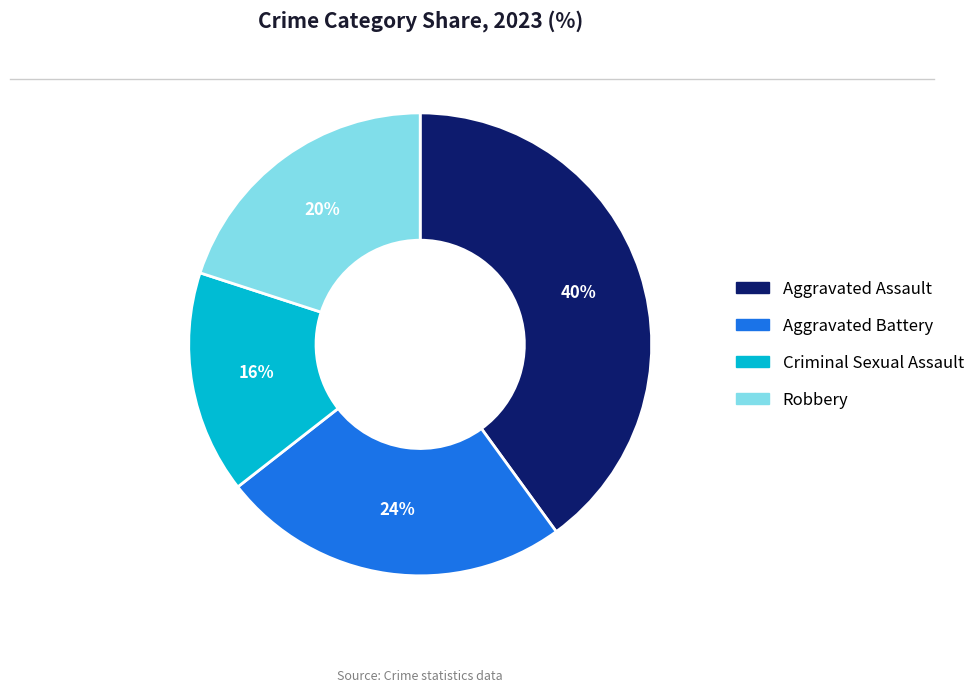

Is there any slice that represents more than half of the pie?

No